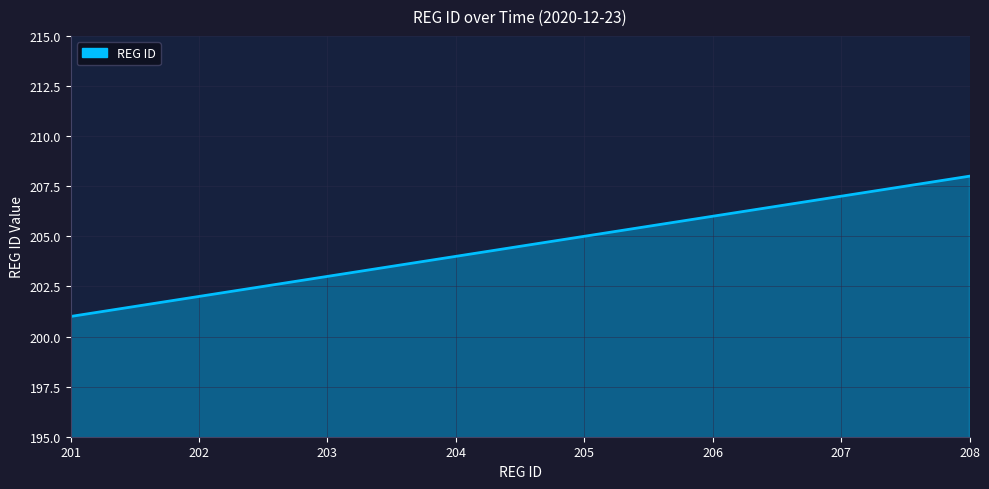

What is the difference between the second highest and second lowest values?

5